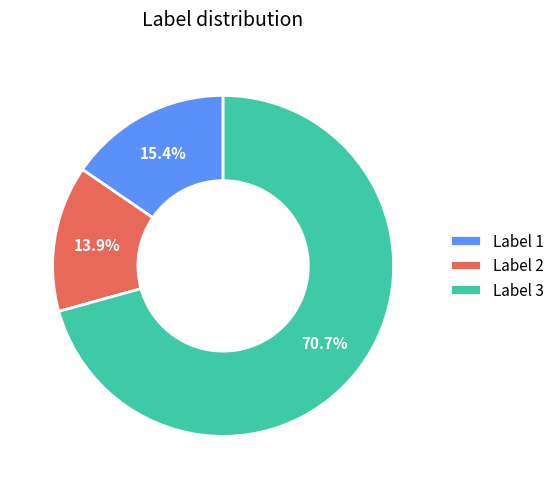

Which category has the biggest portion of the pie?

Label 3